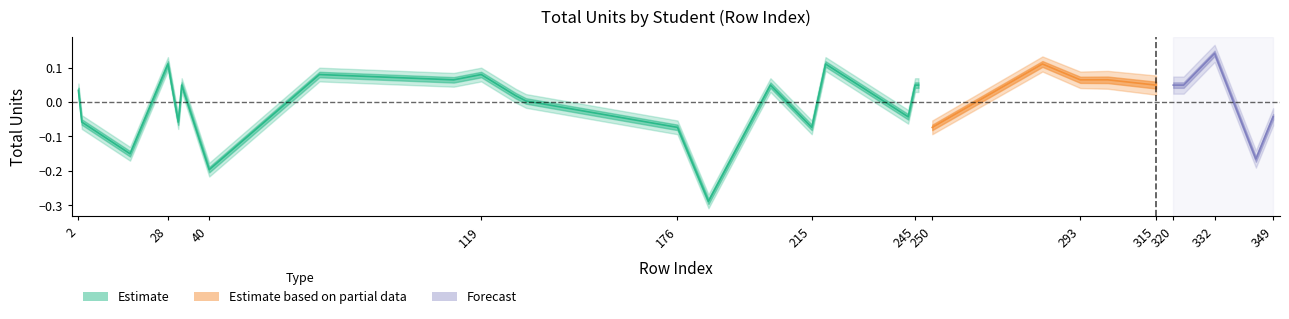

What is the sum of all values?

-0.2